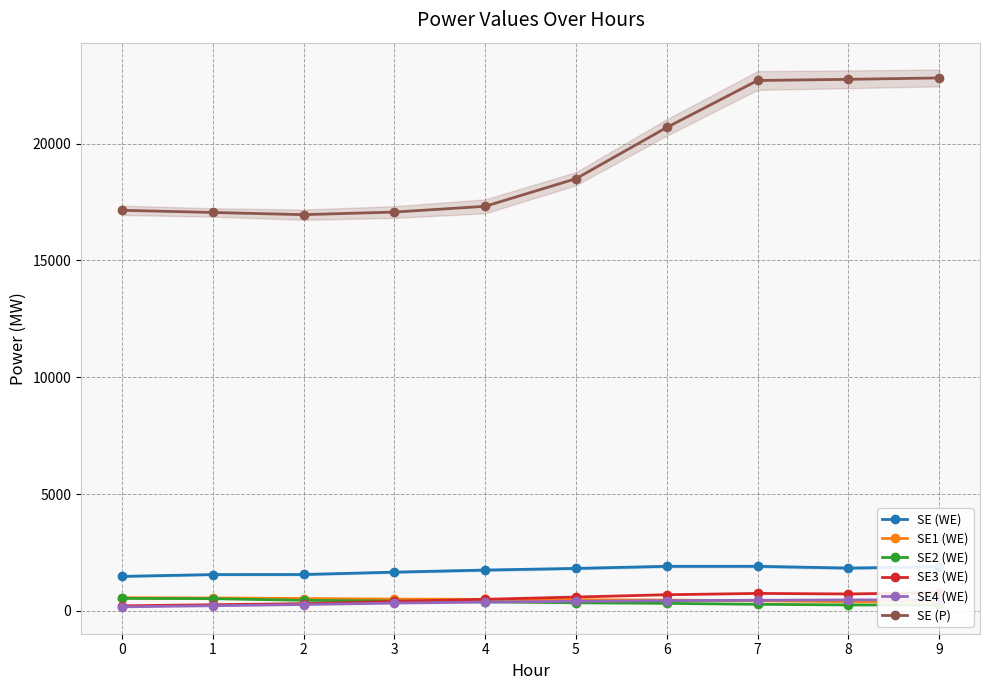

What is the total value across all series at 9?

26581